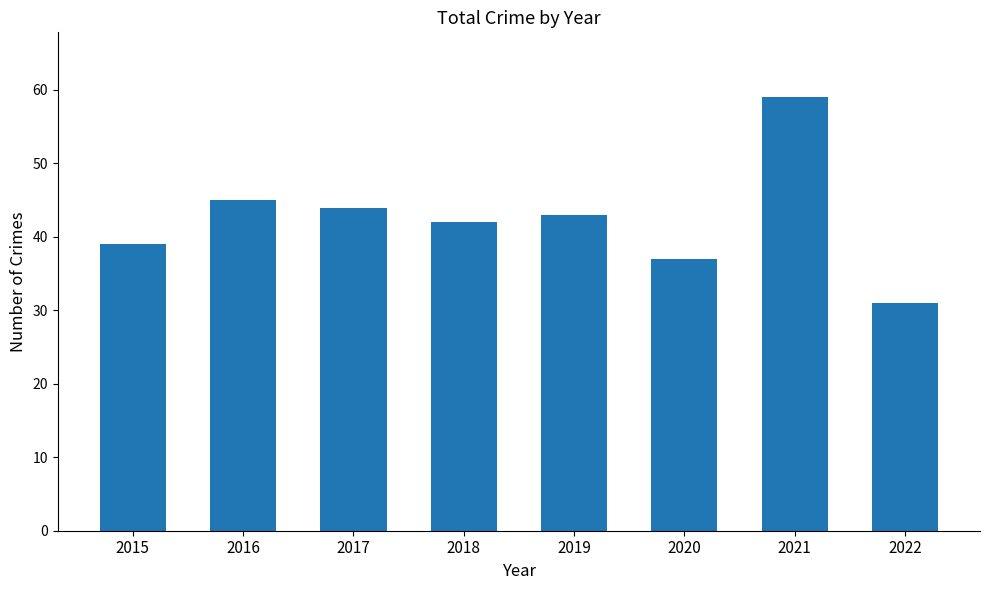

The value at 2015 is 39. True or false?

True